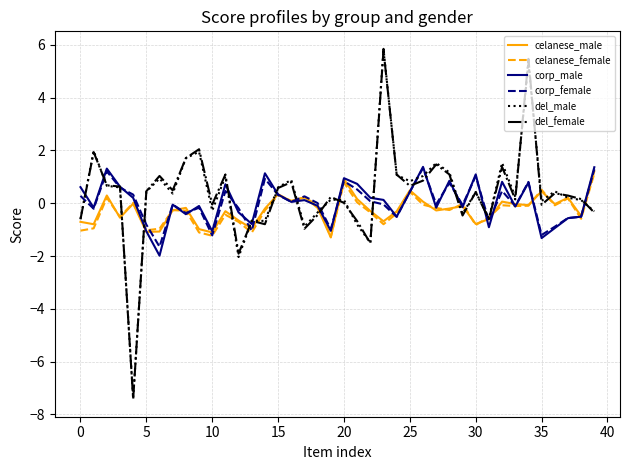

How many lines are shown in the chart?

6